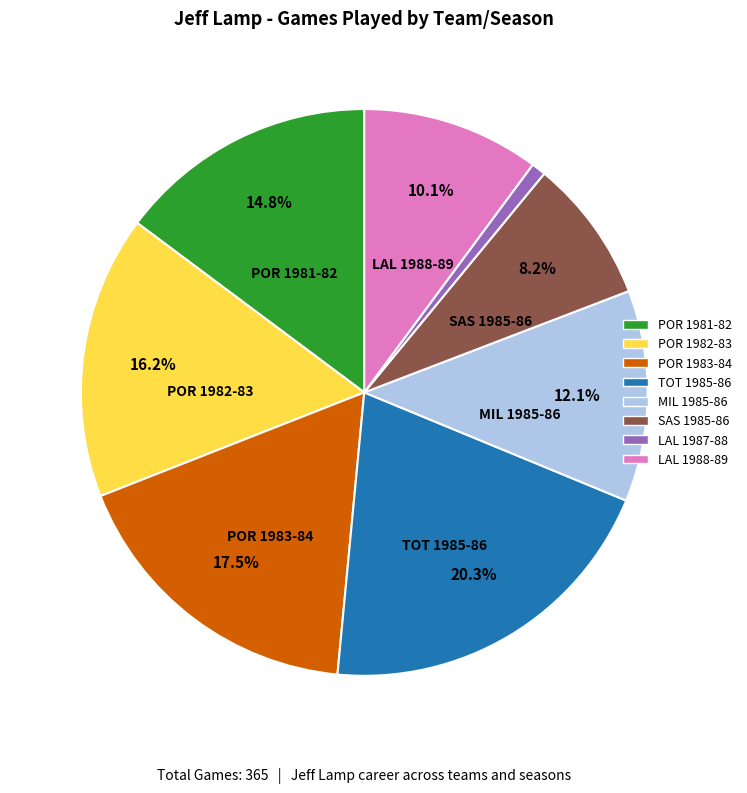

Rank the categories by value from highest to lowest.

TOT 1985-86, POR 1983-84, POR 1982-83, POR 1981-82, MIL 1985-86, LAL 1988-89, SAS 1985-86, LAL 1987-88